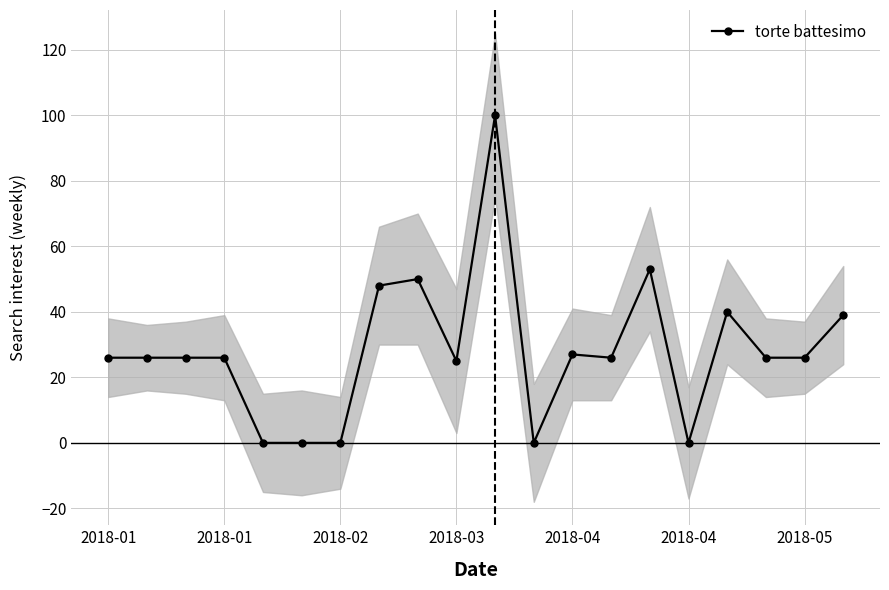

How many positive values are there?

15